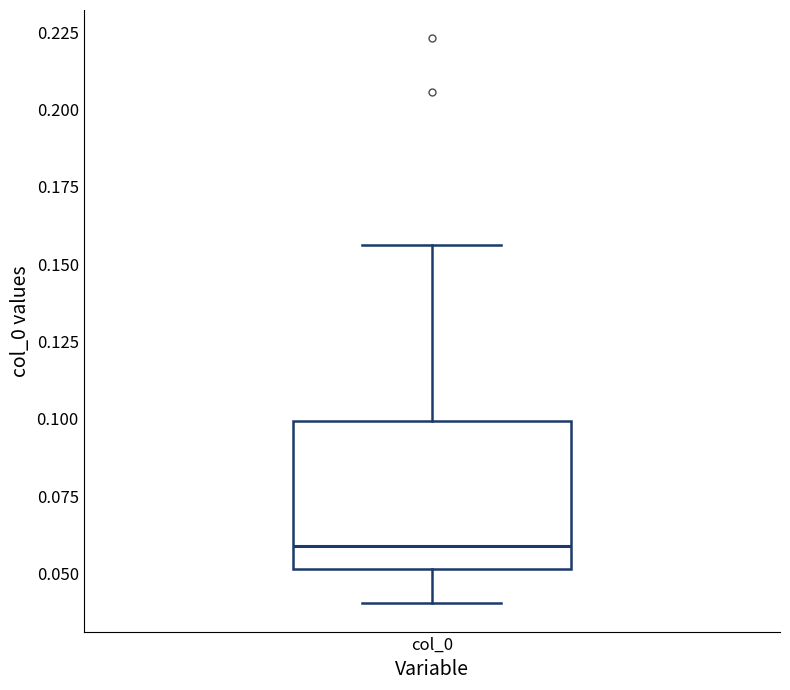

Transcribe this box plot: give where the median line is, the range the box spans, and where the two whiskers end, as read against the y-axis. The values are not printed on the chart, so give them approximately, as read against the axis.

median 0.060, box 0.050 to 0.100, whiskers 0.040 to 0.155